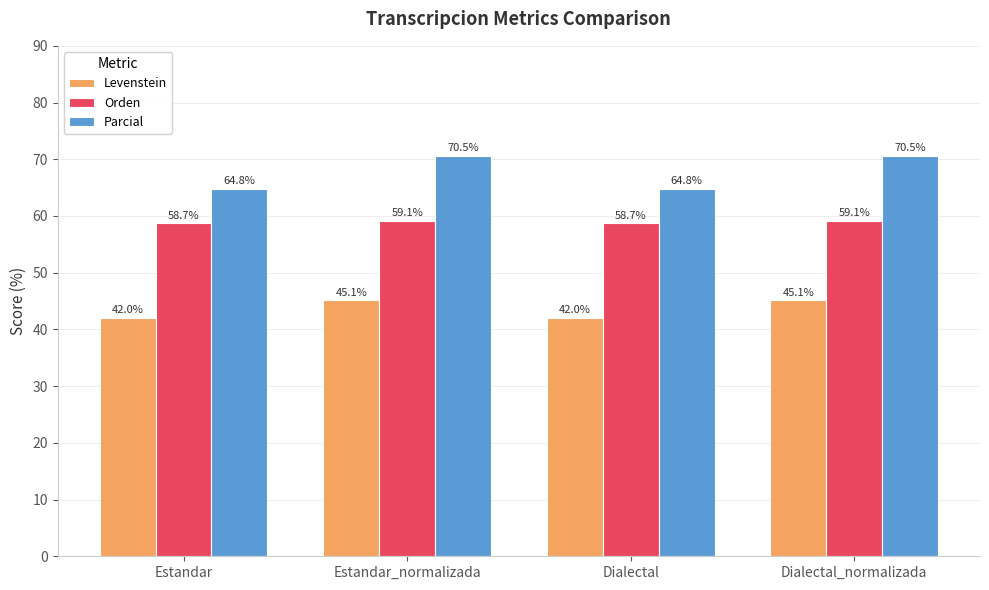

Rank the series by their maximum value, from highest to lowest.

Parcial, Orden, Levenstein